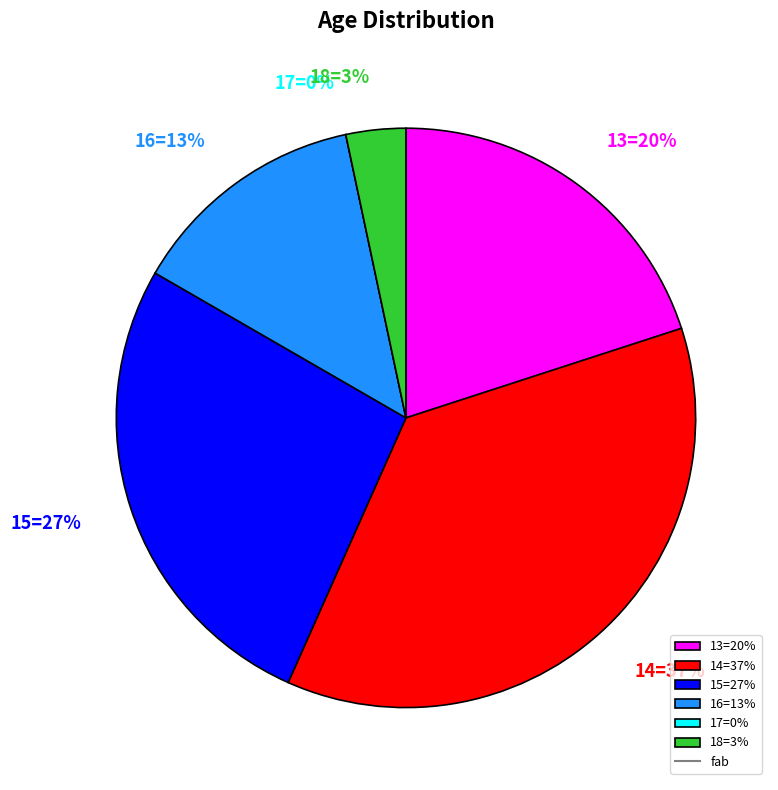

How much of the chart is everything except 14?

63.3%